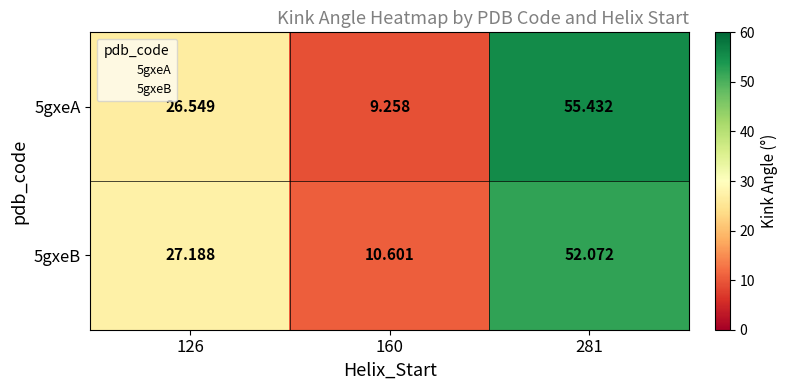

Is the value of 5gxeA at 281 greater than the value of 5gxeB at 126?

Yes